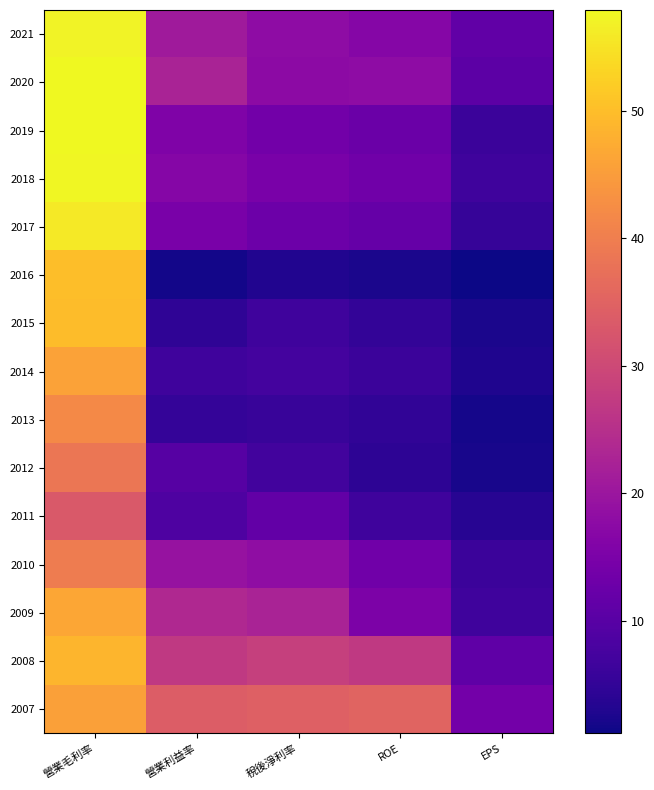

Reading left to right, extract all data points from this chart.

2021: 營業毛利率=57.1	營業利益率=20.8	稅後淨利率=17.9	ROE=16.5	EPS=11.3
2020: 營業毛利率=57.9	營業利益率=22.6	稅後淨利率=17.7	ROE=18.0	EPS=10.6
2019: 營業毛利率=57.9	營業利益率=15.8	稅後淨利率=13.7	ROE=12.5	EPS=6.2
2018: 營業毛利率=57.6	營業利益率=16.7	稅後淨利率=14.8	ROE=13.4	EPS=6.6
2017: 營業毛利率=55.7	營業利益率=14.8	稅後淨利率=12.9	ROE=12.0	EPS=5.5
2016: 營業毛利率=50.1	營業利益率=1.8	稅後淨利率=3.1	ROE=2.5	EPS=1.2
2015: 營業毛利率=49.8	營業利益率=4.7	稅後淨利率=6.5	ROE=5.1	EPS=2.4
2014: 營業毛利率=45.8	營業利益率=6.6	稅後淨利率=7.3	ROE=6.1	EPS=3.0
2013: 營業毛利率=41.9	營業利益率=5.3	稅後淨利率=5.8	ROE=4.8	EPS=2.1
2012: 營業毛利率=38.6	營業利益率=9.8	稅後淨利率=7.0	ROE=4.4	EPS=2.2
2011: 營業毛利率=33.3	營業利益率=8.6	稅後淨利率=11.6	ROE=6.7	EPS=3.9
2010: 營業毛利率=39.7	營業利益率=19.3	稅後淨利率=18.2	ROE=13.5	EPS=6.3
2009: 營業毛利率=46.4	營業利益率=23.7	稅後淨利率=22.6	ROE=15.3	EPS=6.7
2008: 營業毛利率=48.6	營業利益率=27.1	稅後淨利率=28.3	ROE=26.9	EPS=11.0
2007: 營業毛利率=45.6	營業利益率=33.9	稅後淨利率=34.6	ROE=35.3	EPS=13.9